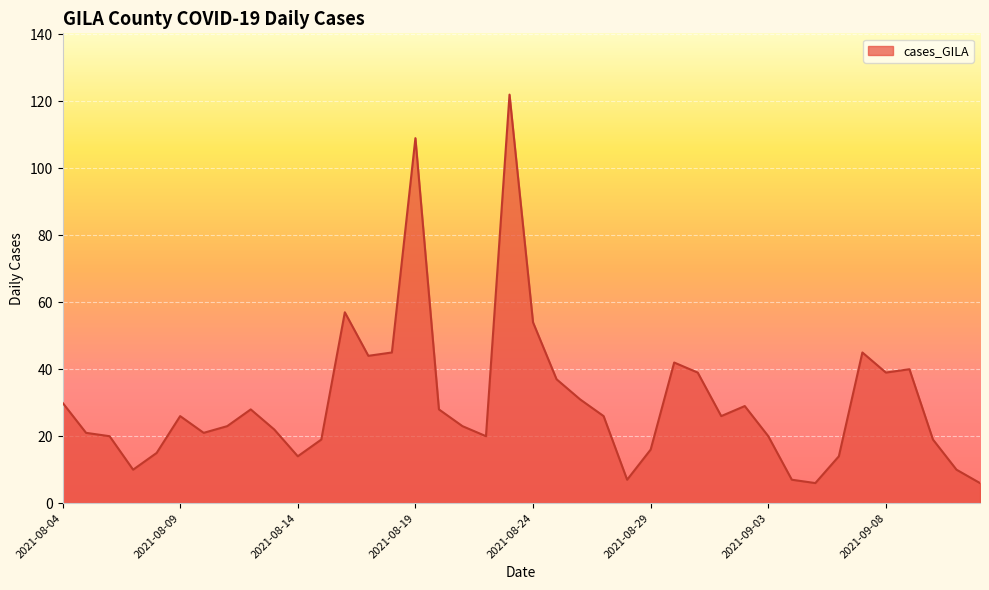

Rank the categories by value from highest to lowest.

2021-08-23, 2021-08-19, 2021-08-16, 2021-08-24, 2021-09-07, 2021-08-18, 2021-08-17, 2021-08-30, 2021-09-09, 2021-09-08, 2021-08-31, 2021-08-25, 2021-08-26, 2021-08-04, 2021-09-02, 2021-08-20, 2021-08-12, 2021-09-01, 2021-08-27, 2021-08-09, 2021-08-21, 2021-08-11, 2021-08-13, 2021-08-10, 2021-08-05, 2021-09-03, 2021-08-22, 2021-08-06, 2021-09-10, 2021-08-15, 2021-08-29, 2021-08-08, 2021-09-06, 2021-08-14, 2021-09-11, 2021-08-07, 2021-09-04, 2021-08-28, 2021-09-12, 2021-09-05